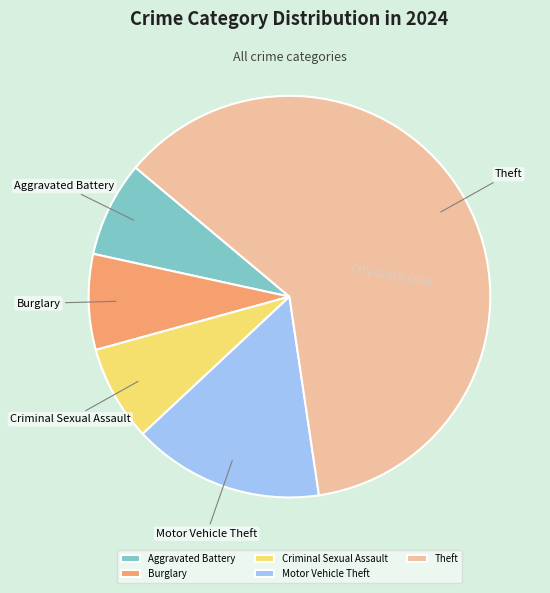

What is the largest slice in the pie chart?

Theft